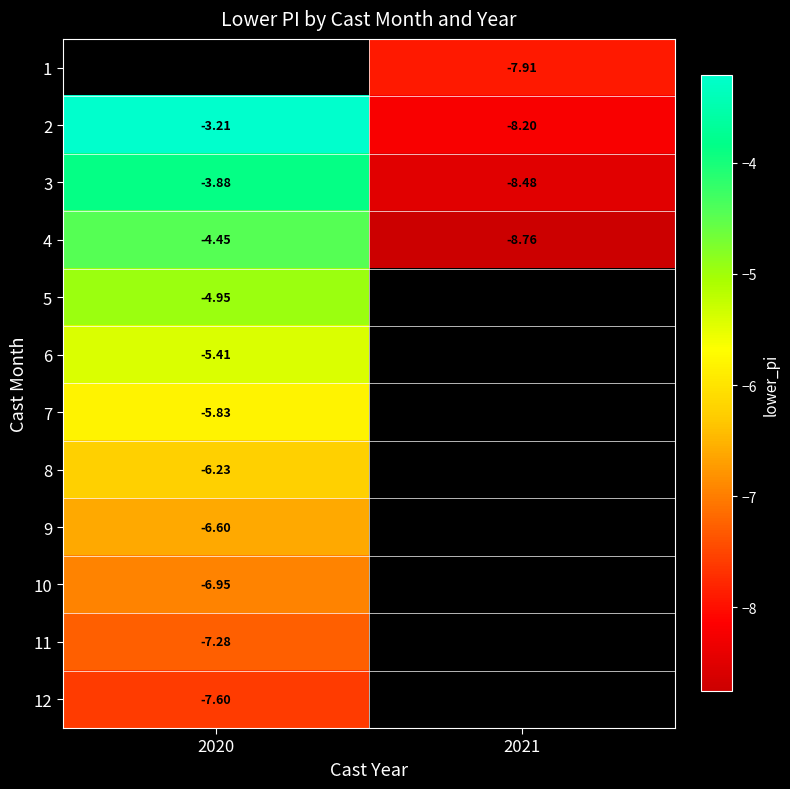

Is the value of 6 at 2020 greater than the value of 8 at 2020?

Yes